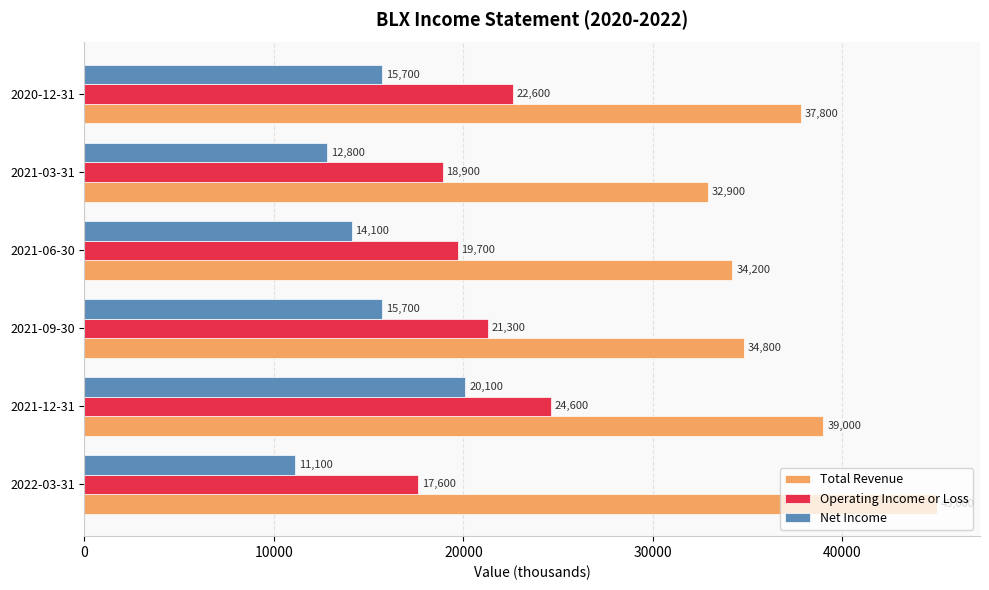

Is it true that Net Income equals 15700 at 2020-12-31?

True